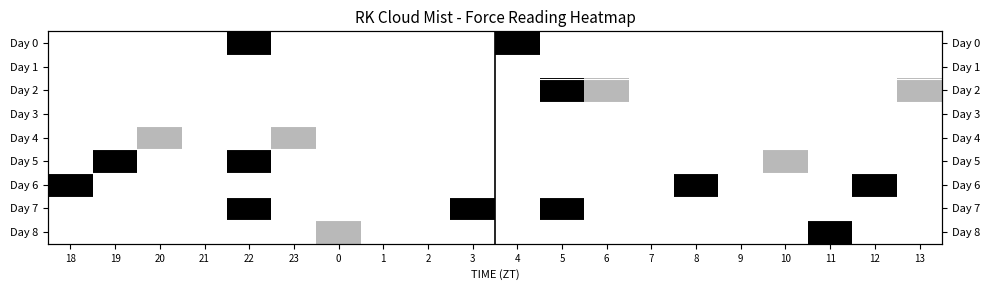

Which label corresponds to the largest value in the chart?

22